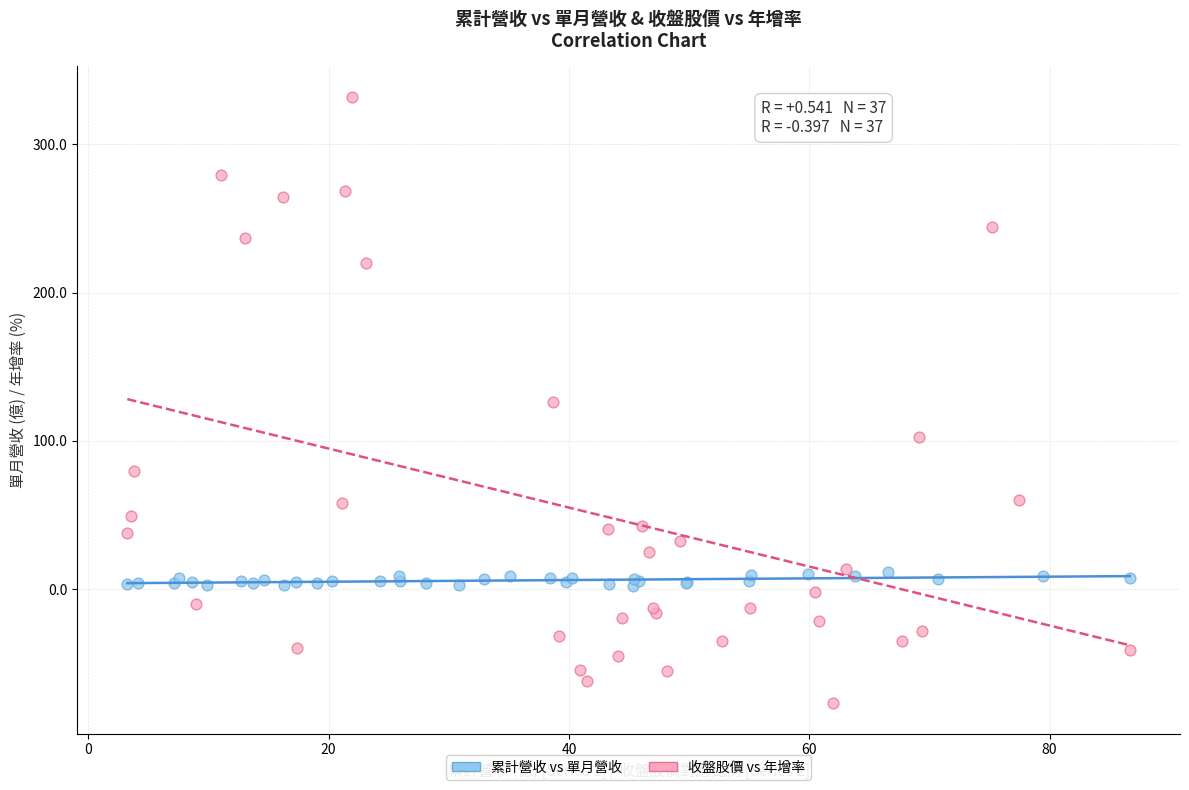

Which series contains the highest Y value?

收盤股價 vs 年增率